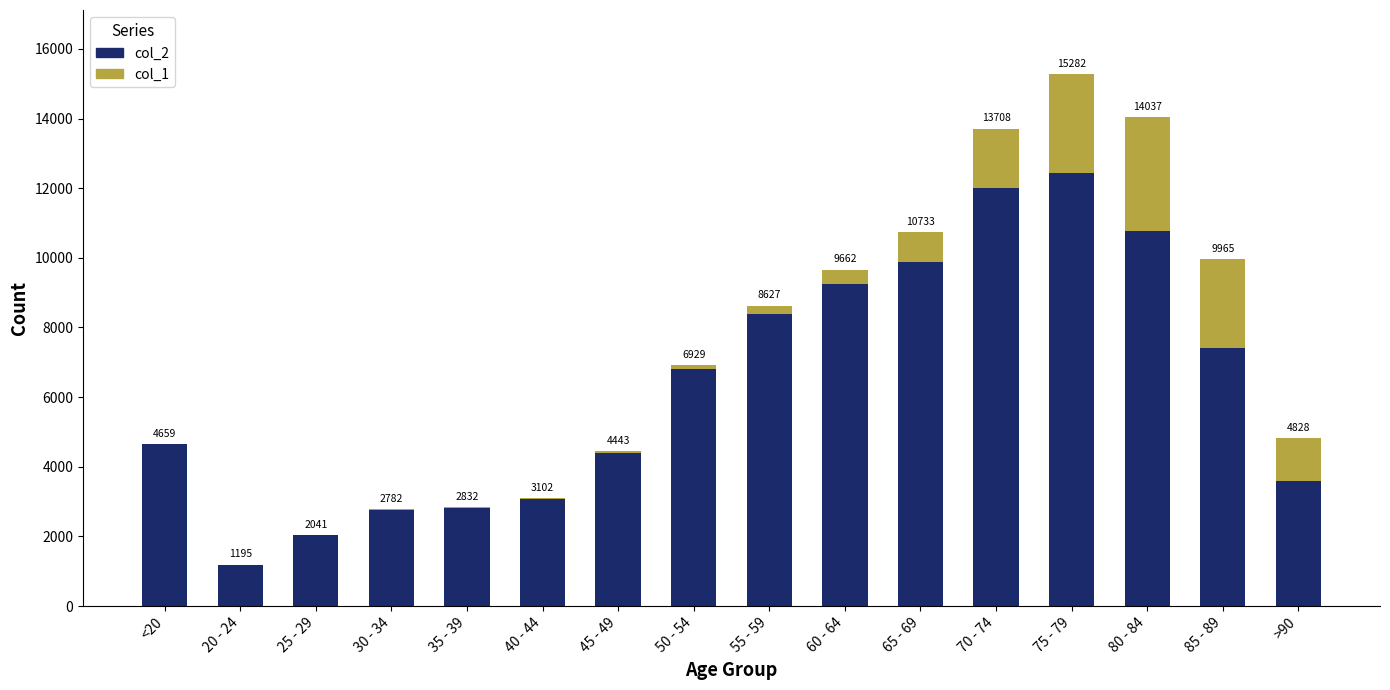

What are all the series names shown in the legend?

col_2, col_1